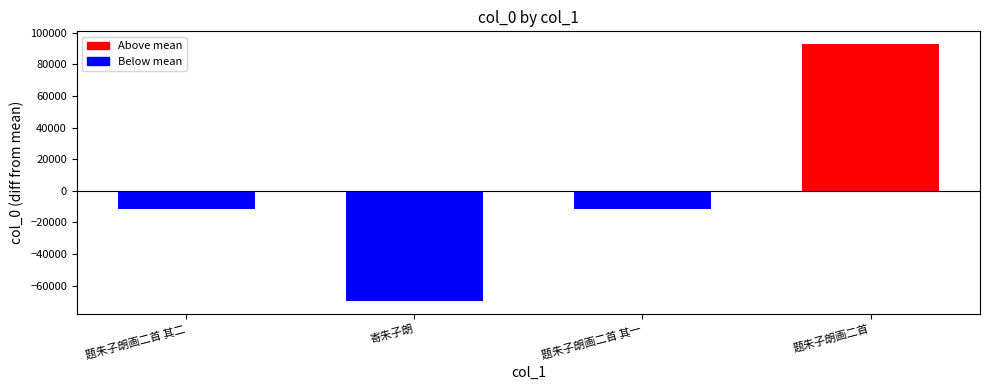

What is the sum of the values at 题朱子朗画二首 其二 and 题朱子朗画二首?

1287643